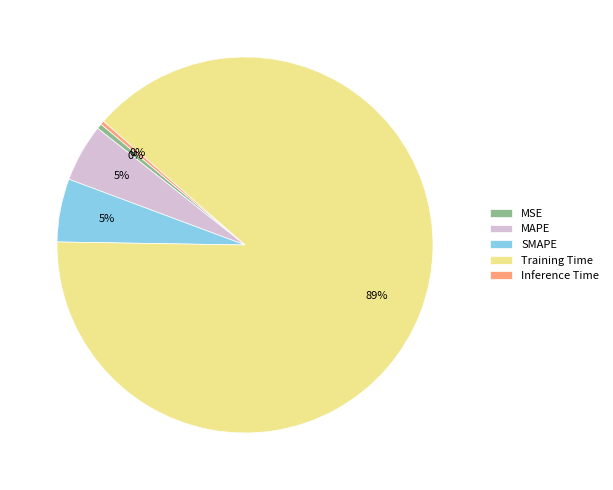

The Inference Time slice represents 0% of the pie. True or false?

True